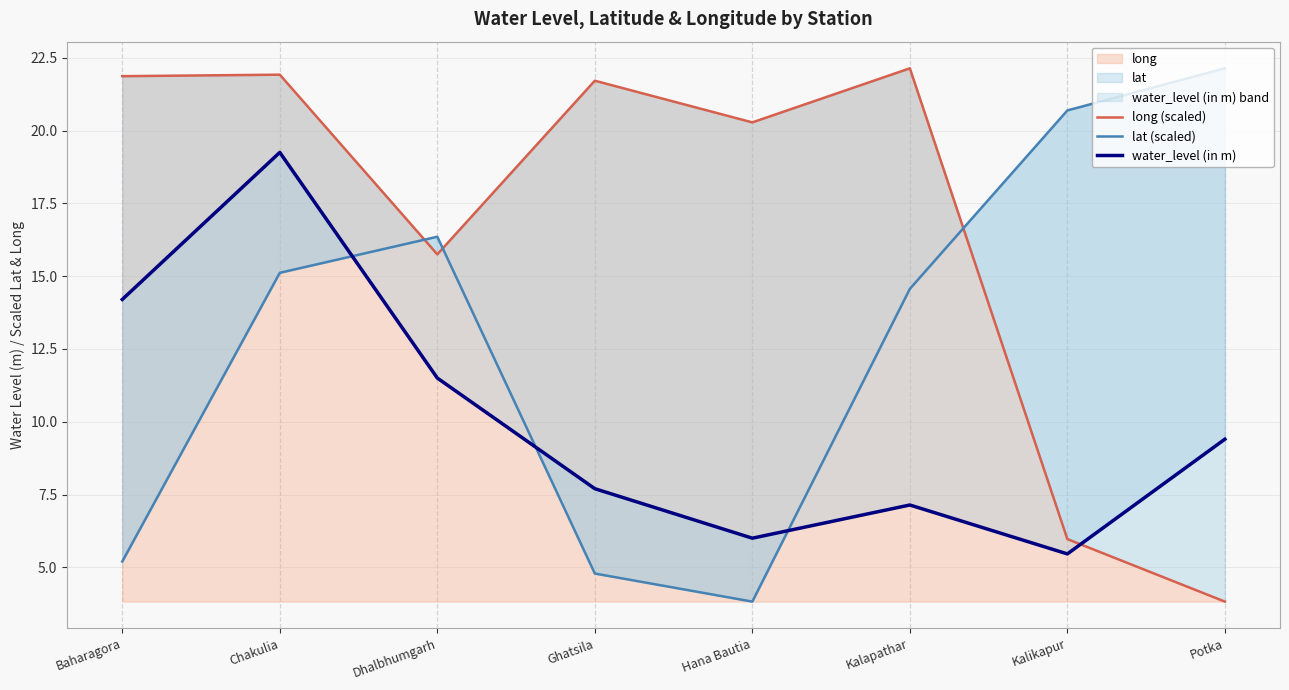

What position from the right is Chakulia?

7